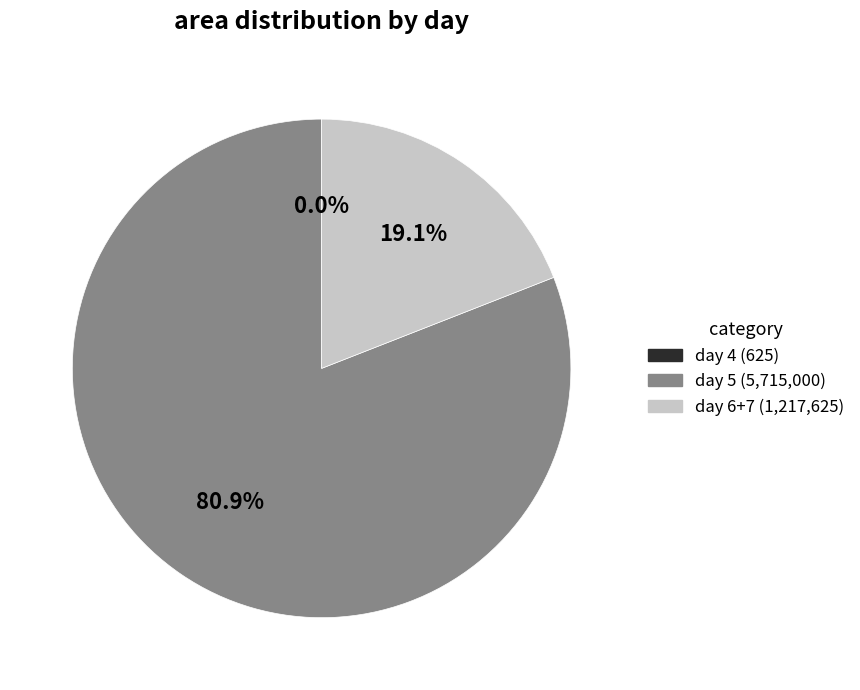

Is there a majority slice in this chart?

Yes